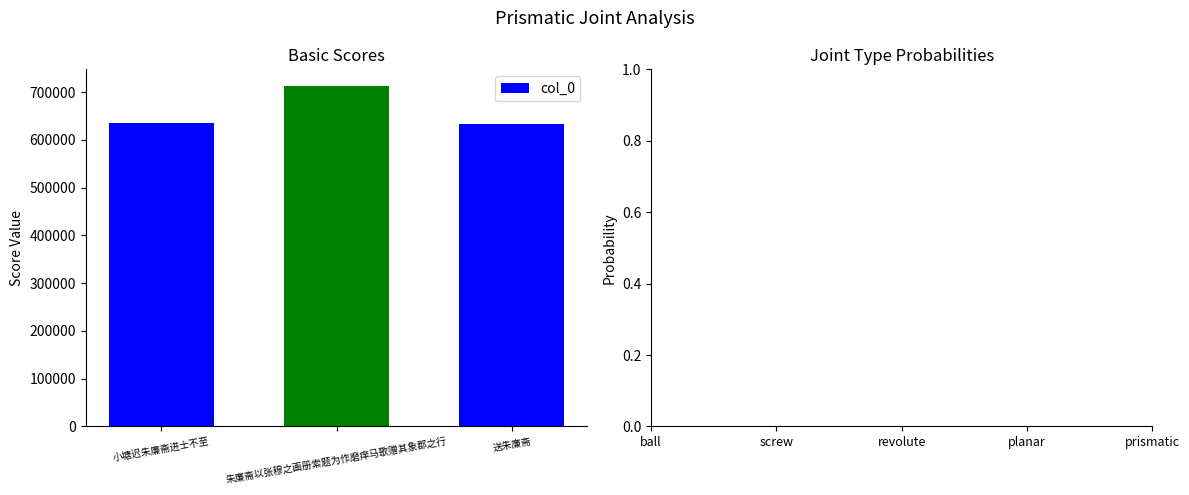

What is the label of the 3rd bar from the right?

小塘迟朱廉斋进士不至